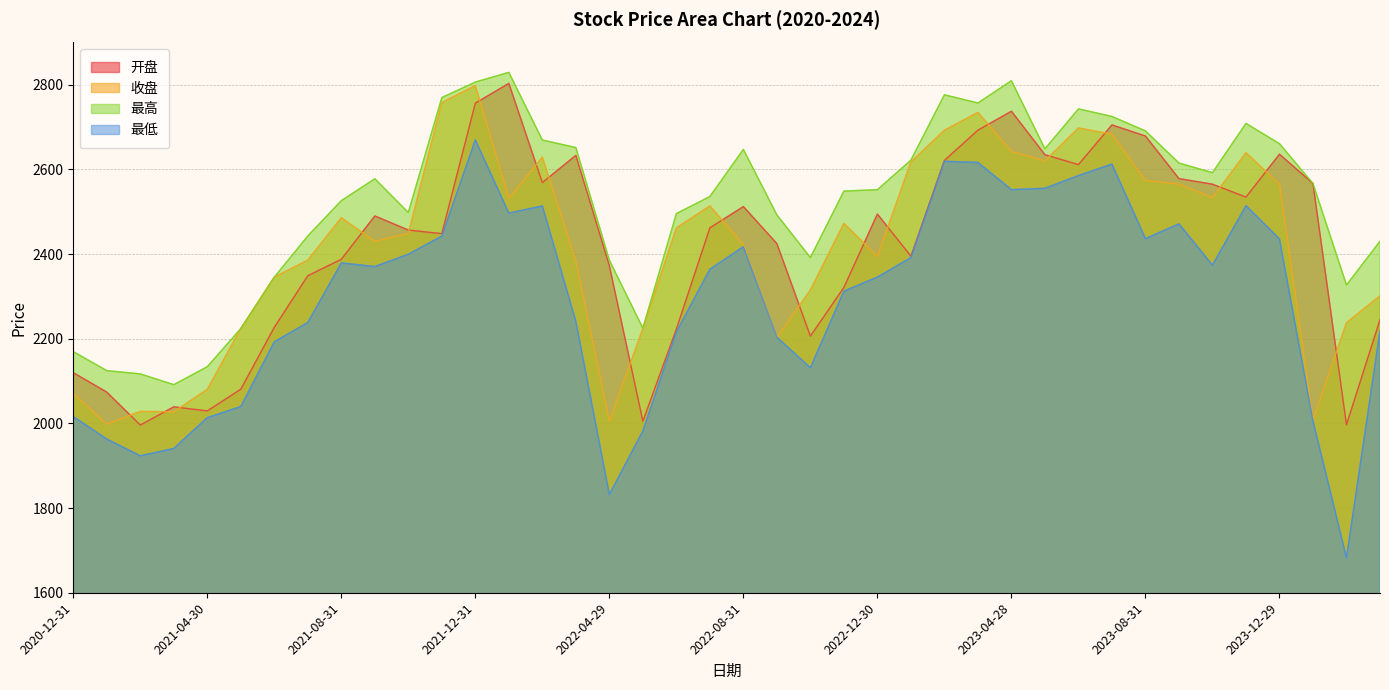

At which category does 收盘 reach its first local peak?

2021-02-26